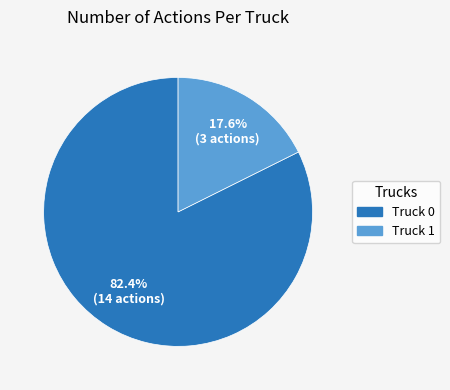

To the nearest percent, what is the difference between the Truck 0 and Truck 1 slice percentages?

65%